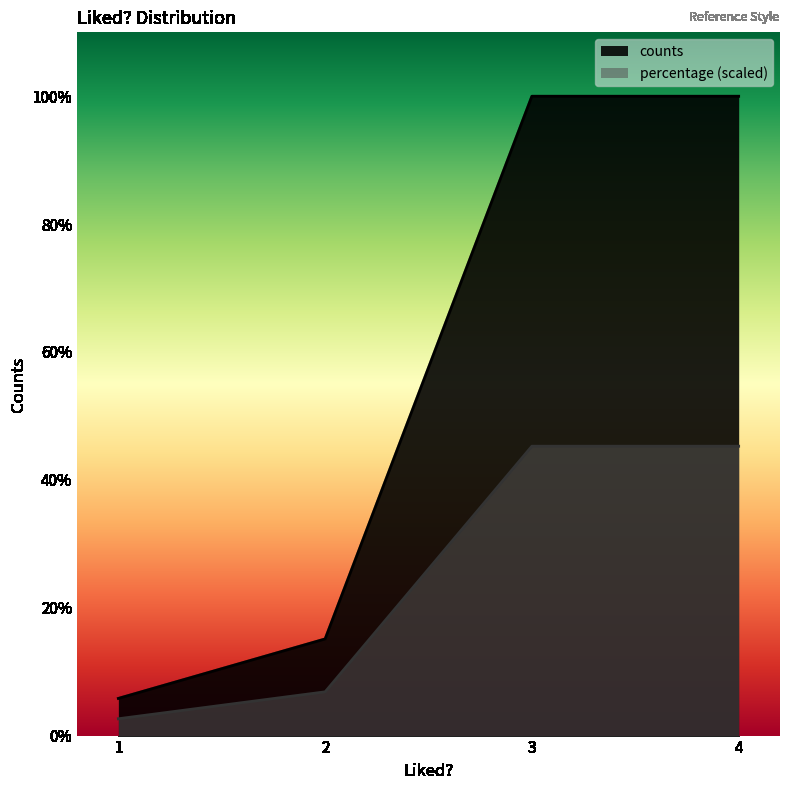

Reading left to right, list all the values displayed in this chart.

counts: 1=5.0	2=13.0	3=86.0	4=86.0
percentage: 1=2.3	2=5.9	3=38.9	4=38.9